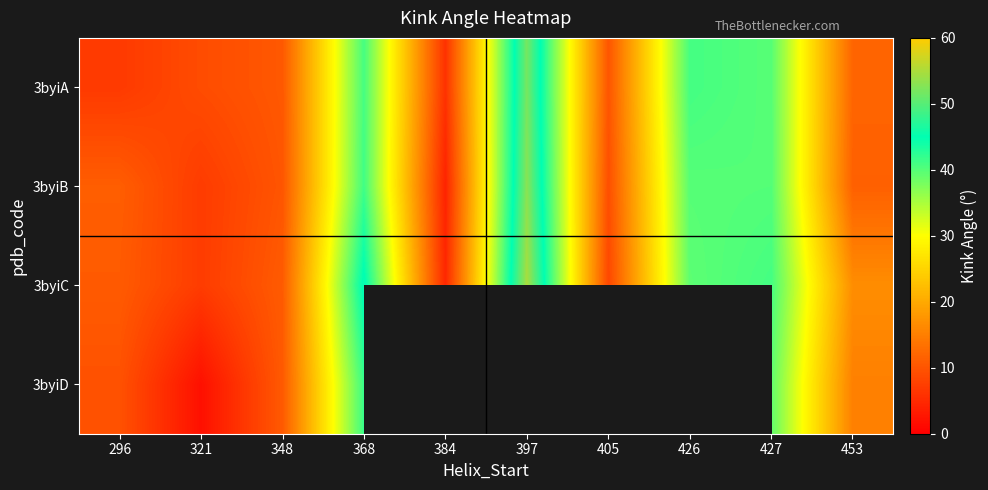

How many data points does each series have?

10